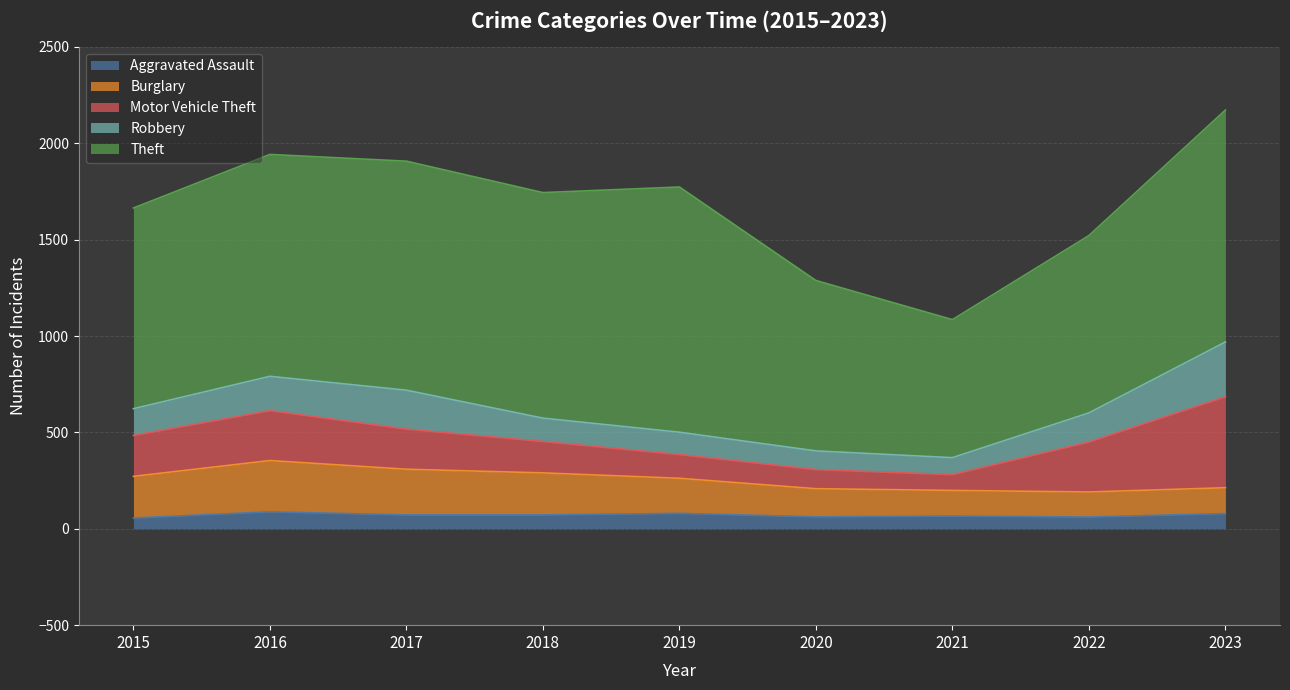

Where is Theft nearest to the value 994?

2015